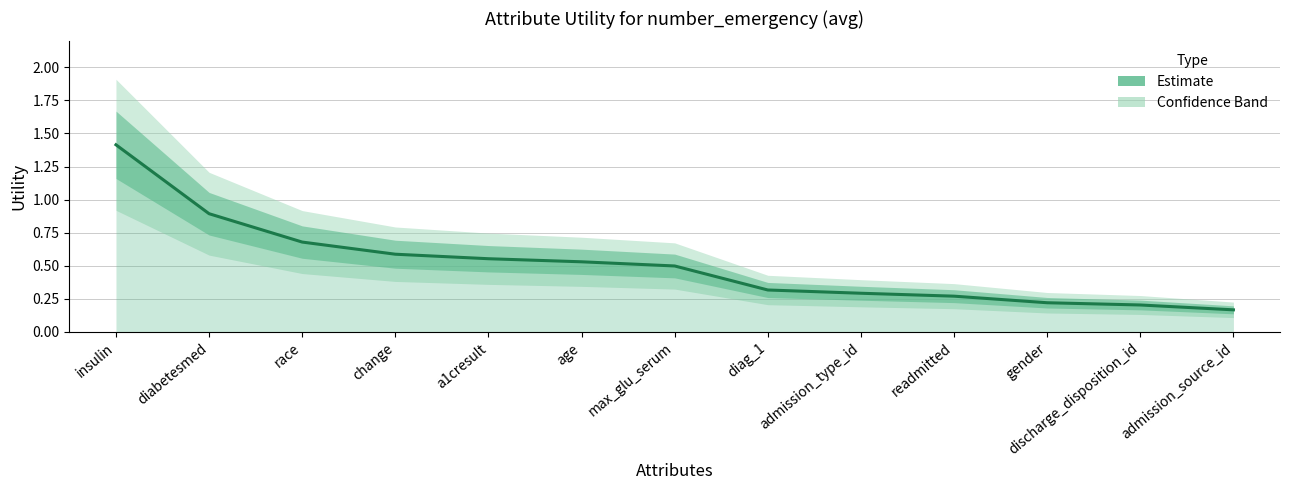

What is the change in value from diabetesmed to readmitted?

-0.6